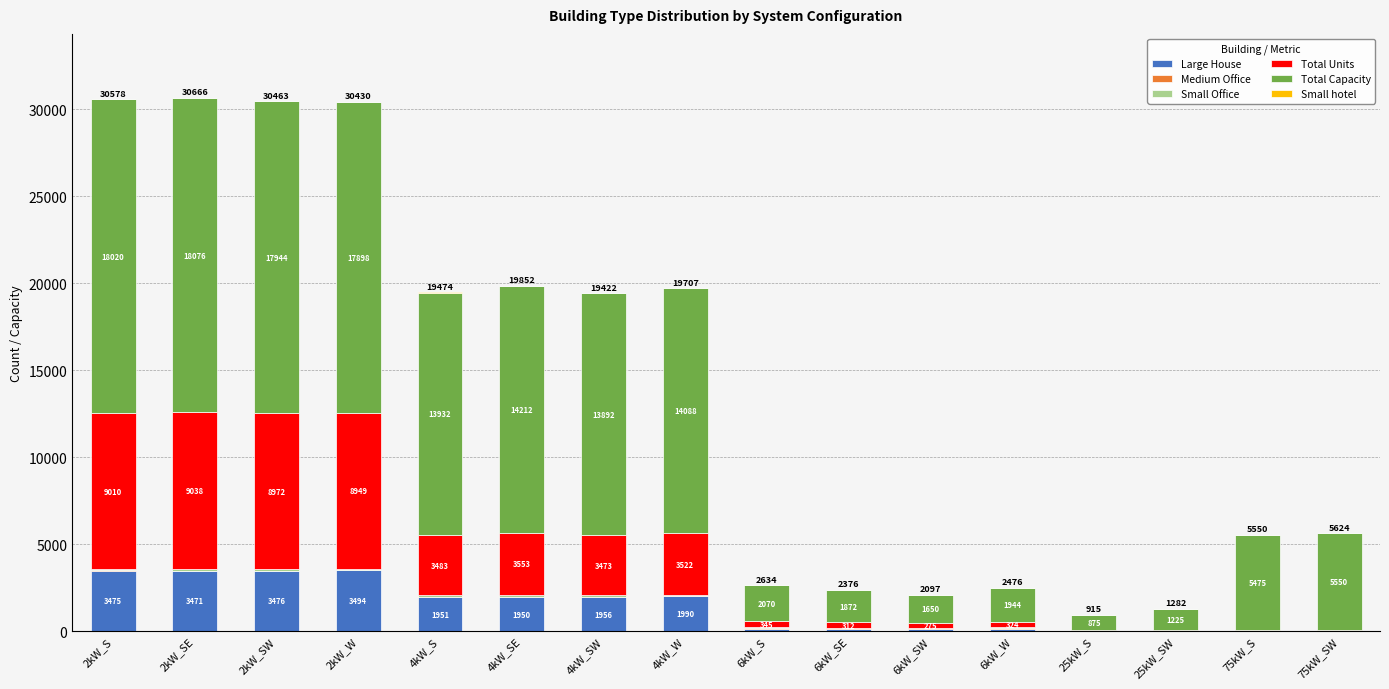

At which category is the sum across all series the highest?

2kW_SE